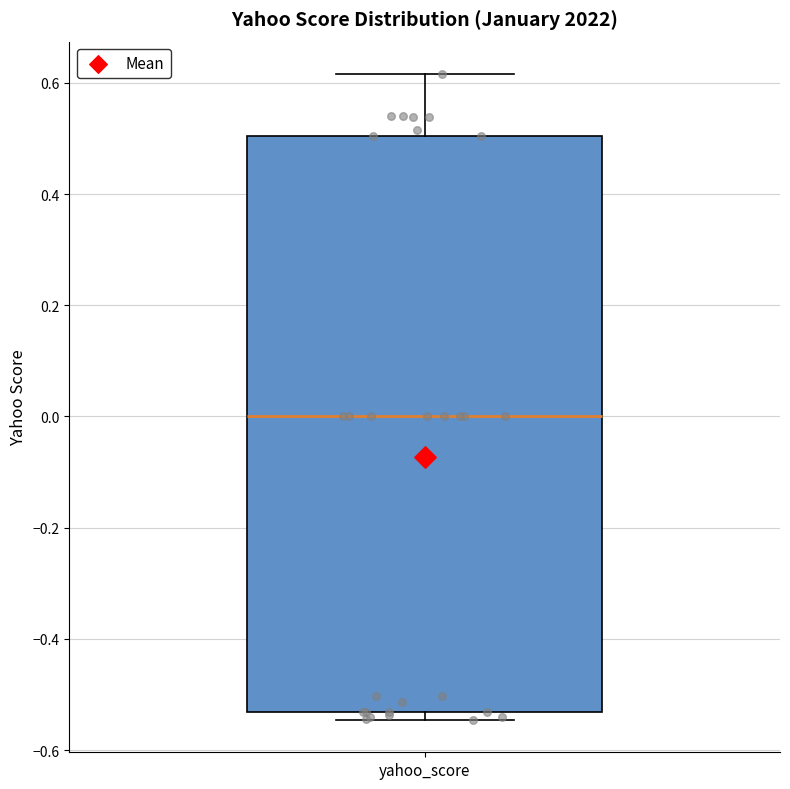

Read this box plot against the y-axis: the position of the median line, the range covered by the box, and the ends of both whiskers. The values are not printed on the chart, so give them approximately, as read against the axis.

median 0.00, box -0.54 to 0.50, whiskers -0.54 (just below the box's lower edge) to 0.62